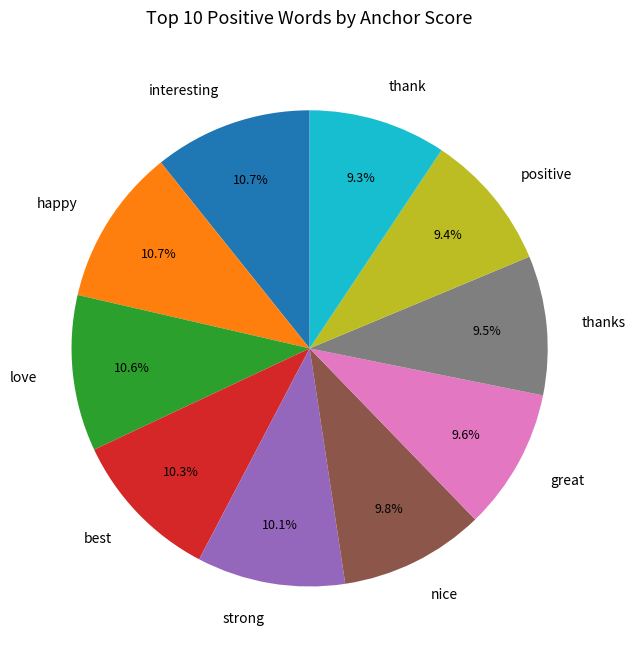

What percentage is the best slice, to the nearest percent?

10%